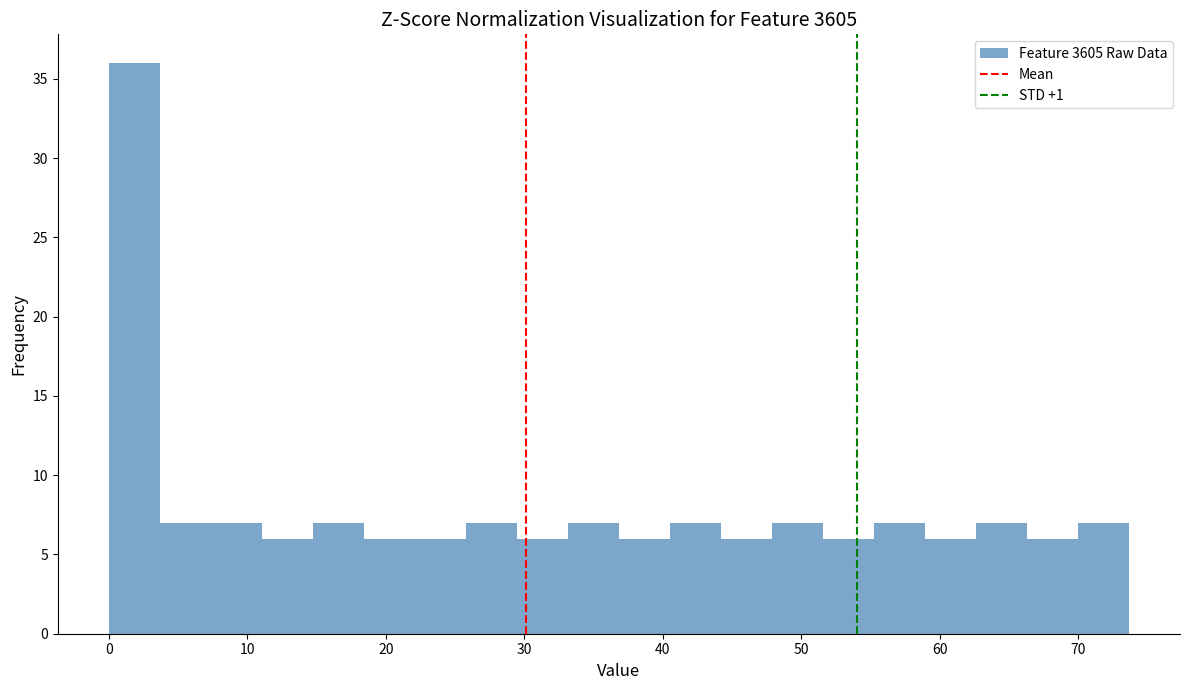

Around what value on the x-axis is the tallest bar? Give the approximate position of its centre, as read against the axis.

2